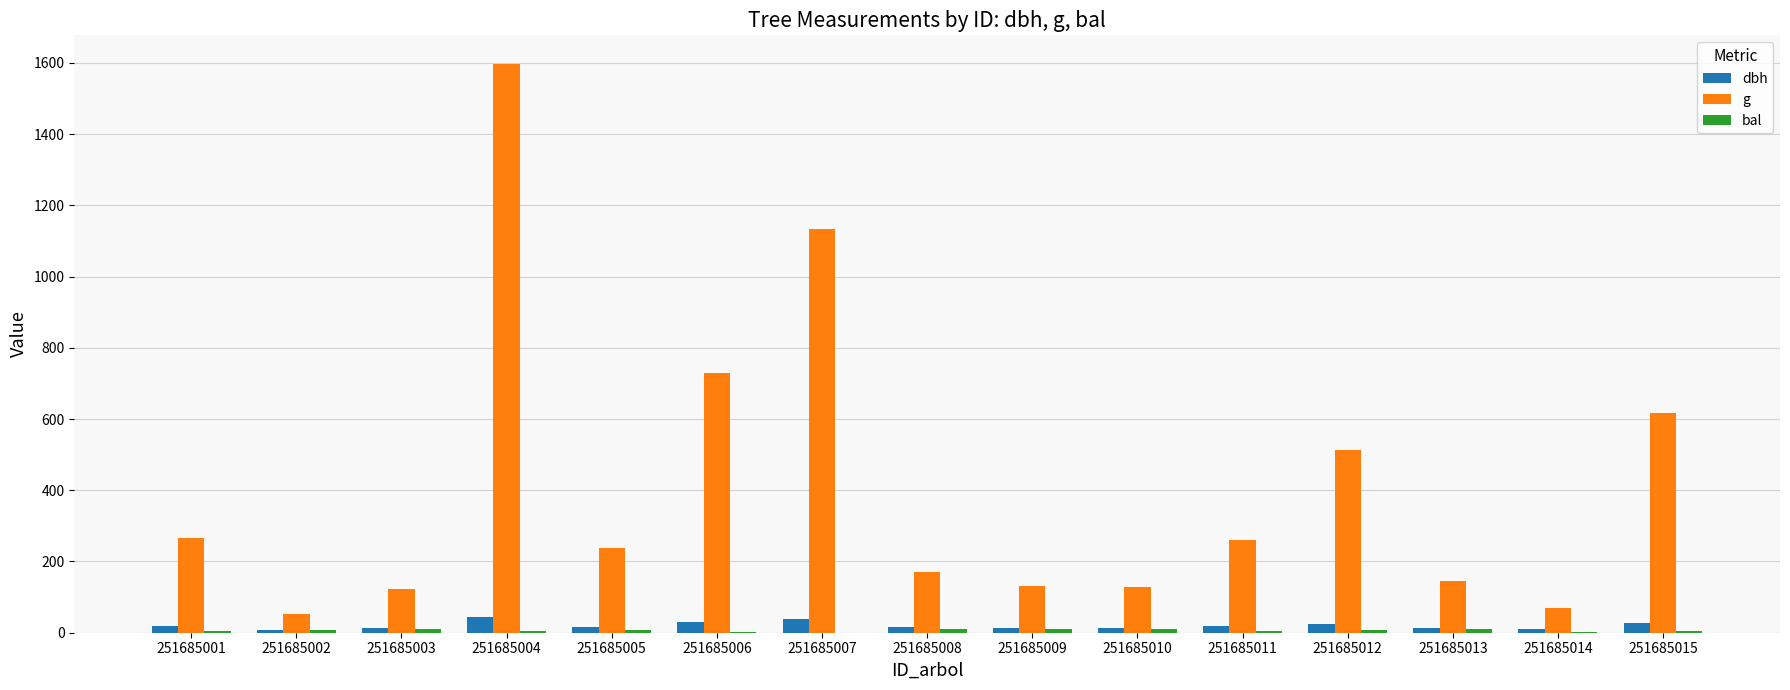

Read the g value at 251685008.

170.9